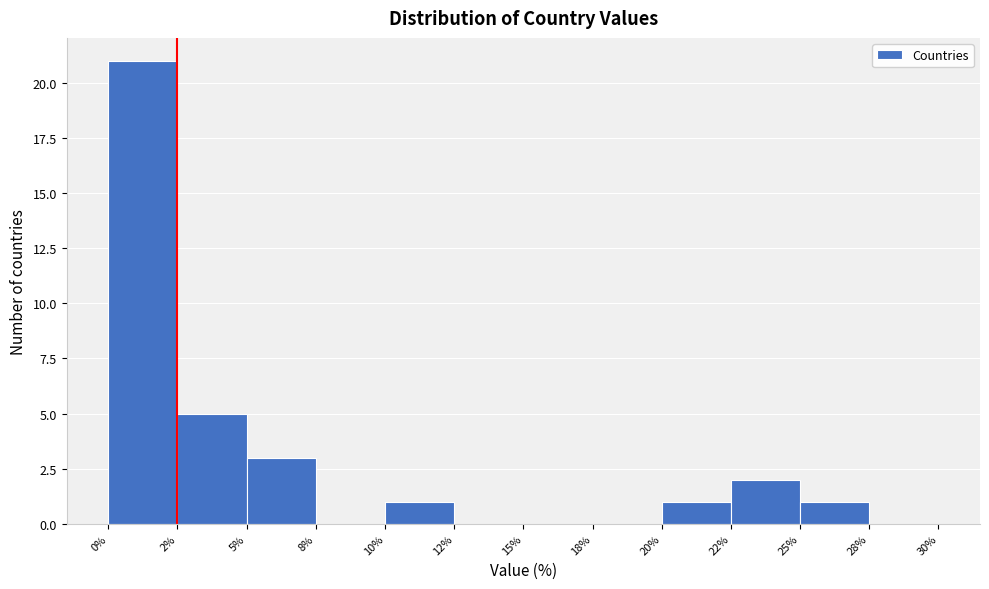

Reading left to right, transcribe all the data shown in this chart.

0%=21	2%=5	5%=3	8%=0	10%=1	12%=0	15%=0	18%=0	20%=1	22%=2	25%=1	28%=0